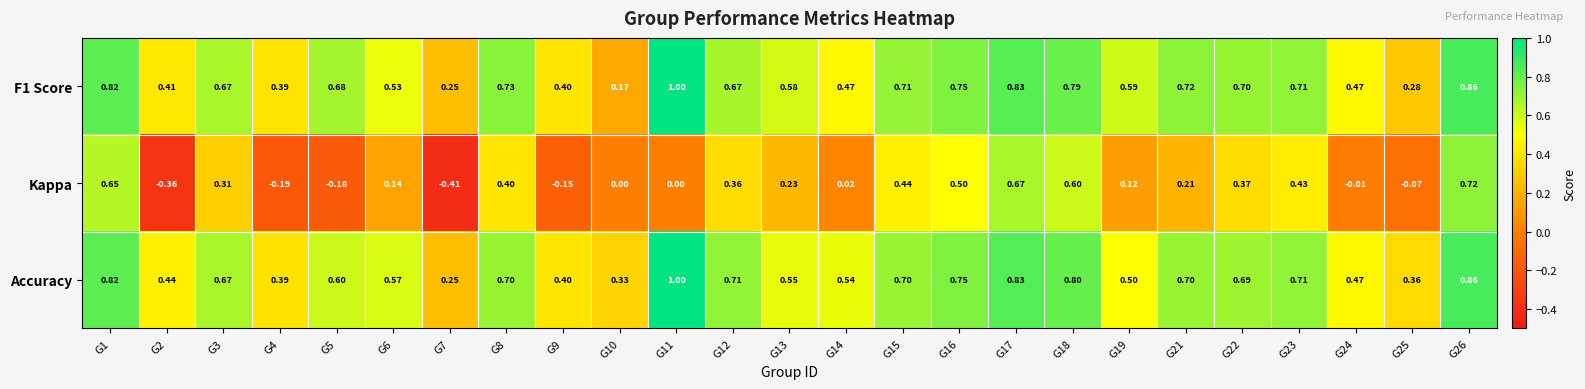

Which series changed the most between G9 and G23?

Kappa